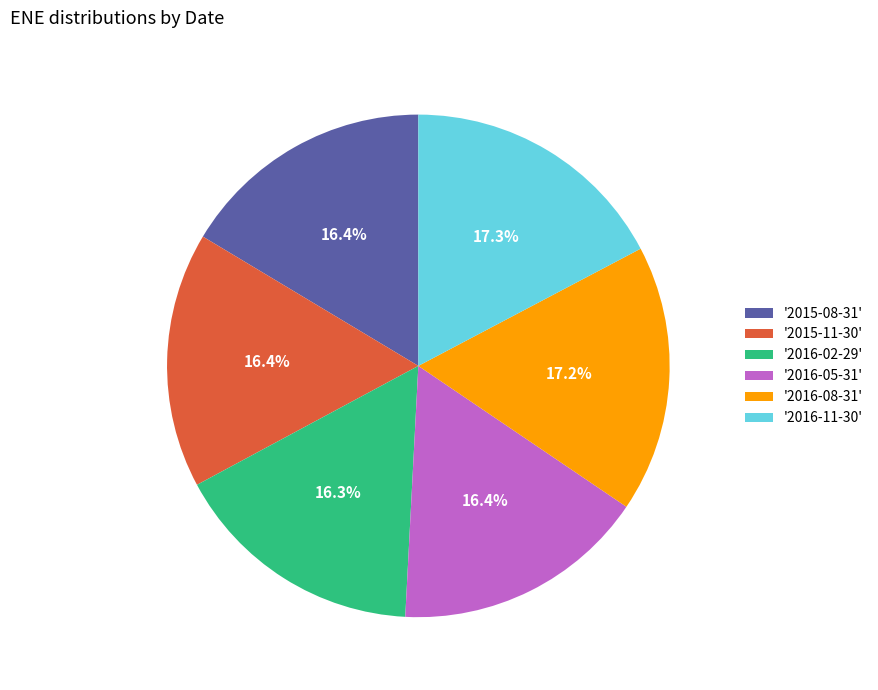

Do '2015-08-31' and '2016-11-30' together represent more than half of the pie?

No